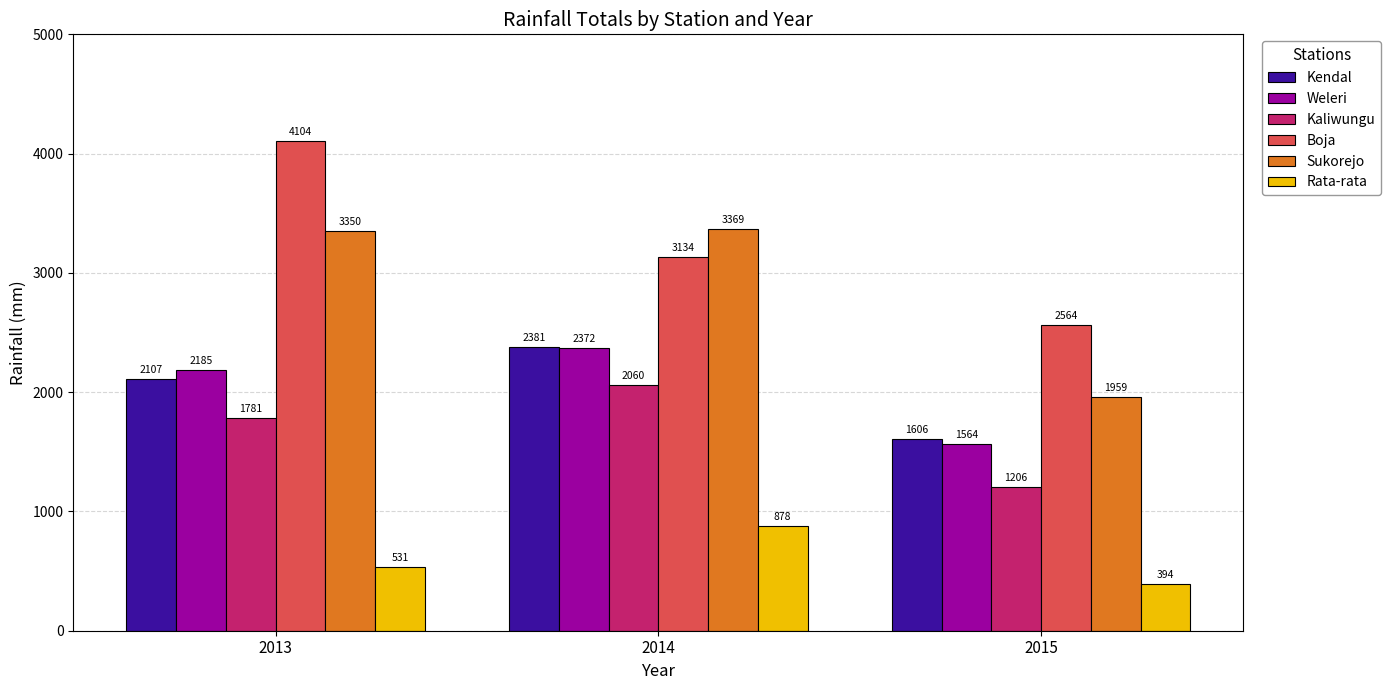

What is the spread (max minus min) of values at 2014?

2491